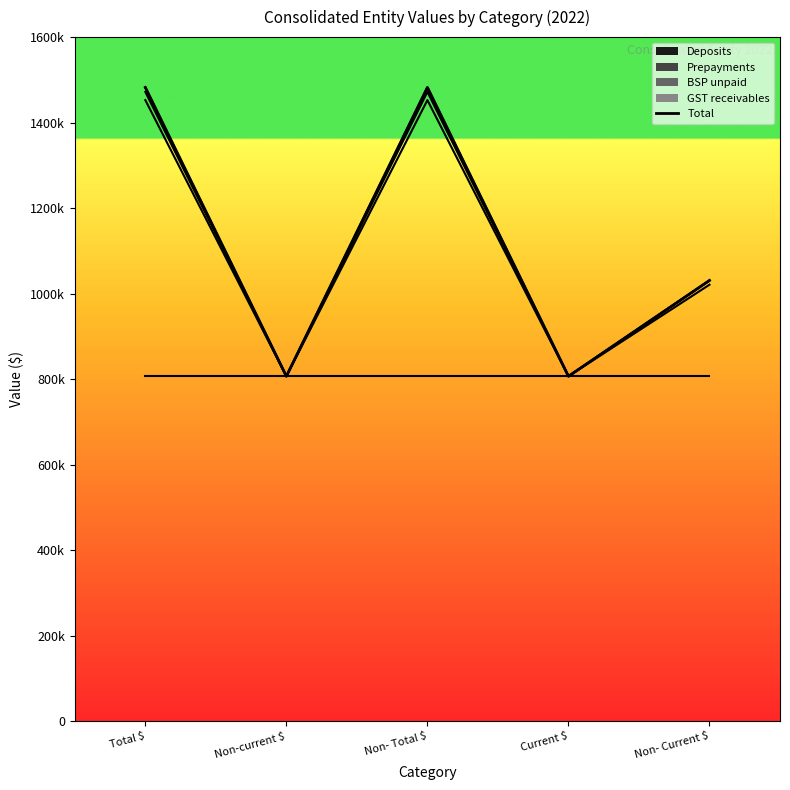

At which category does the data reach its first local peak?

Non- Total $